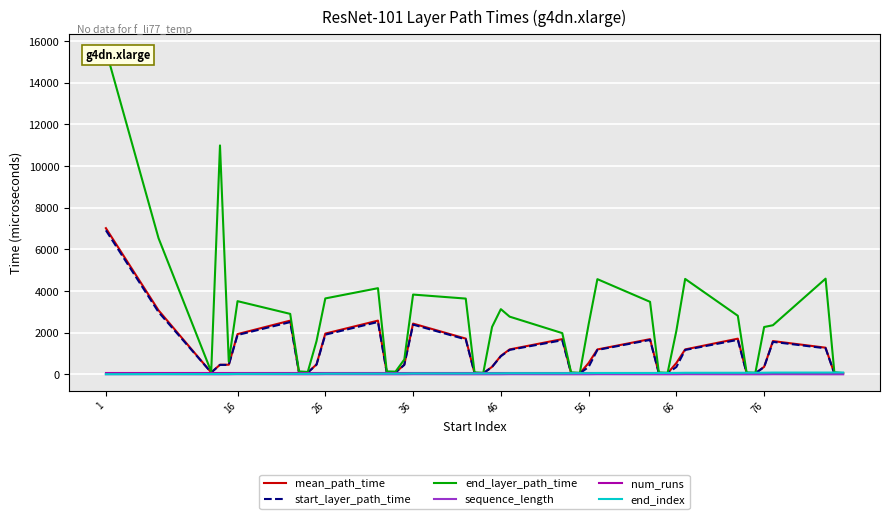

The value of mean_path_time at 36 is 3318.9. True or false?

False